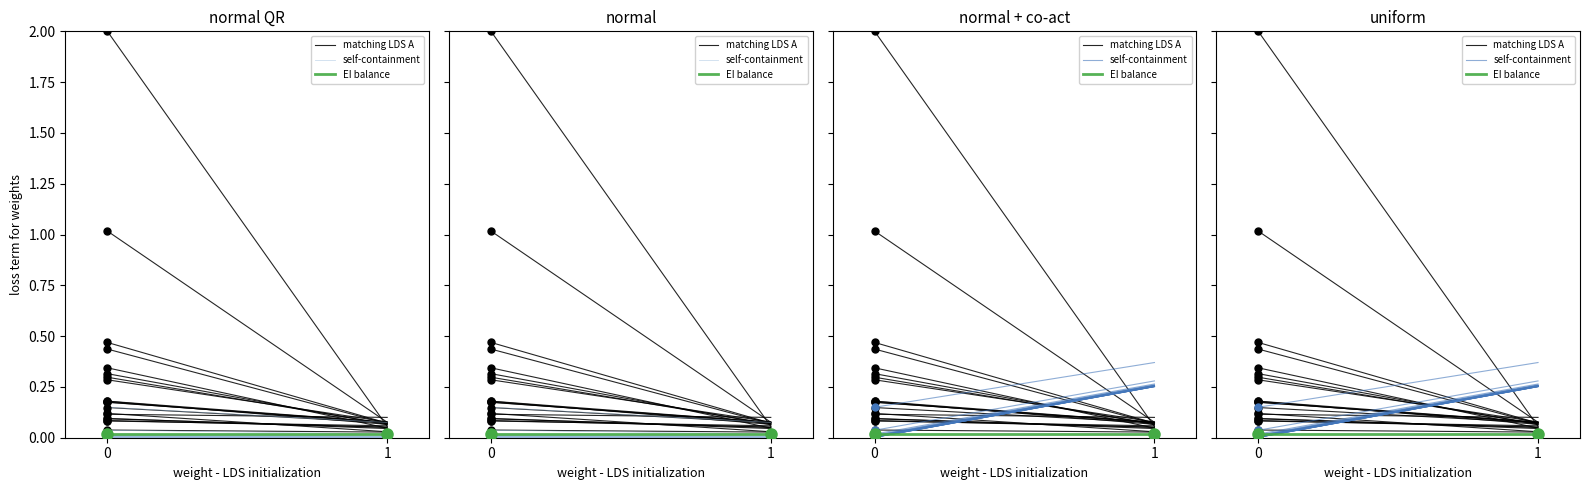

What is the value of the self-containment point at the 2nd from the left?

0.4